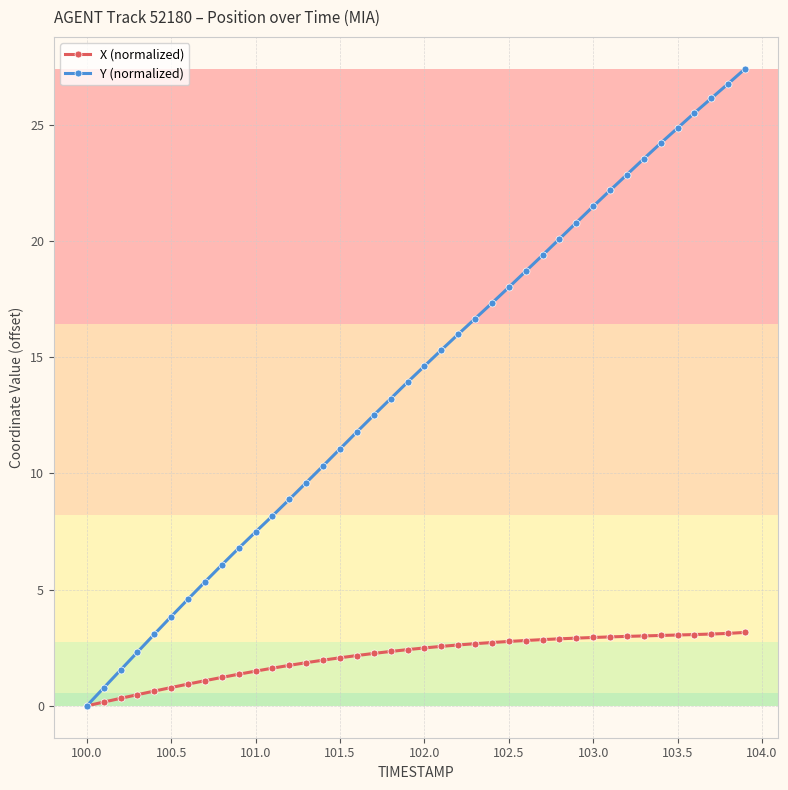

What is the difference between the maximum and second lowest values in the X (normalized) series?

3.0